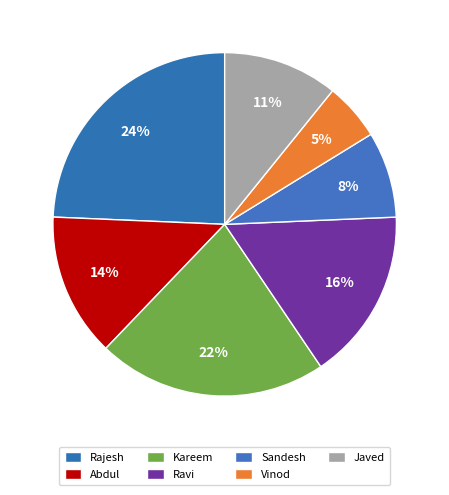

To the nearest percent, what portion does Abdul represent?

14%